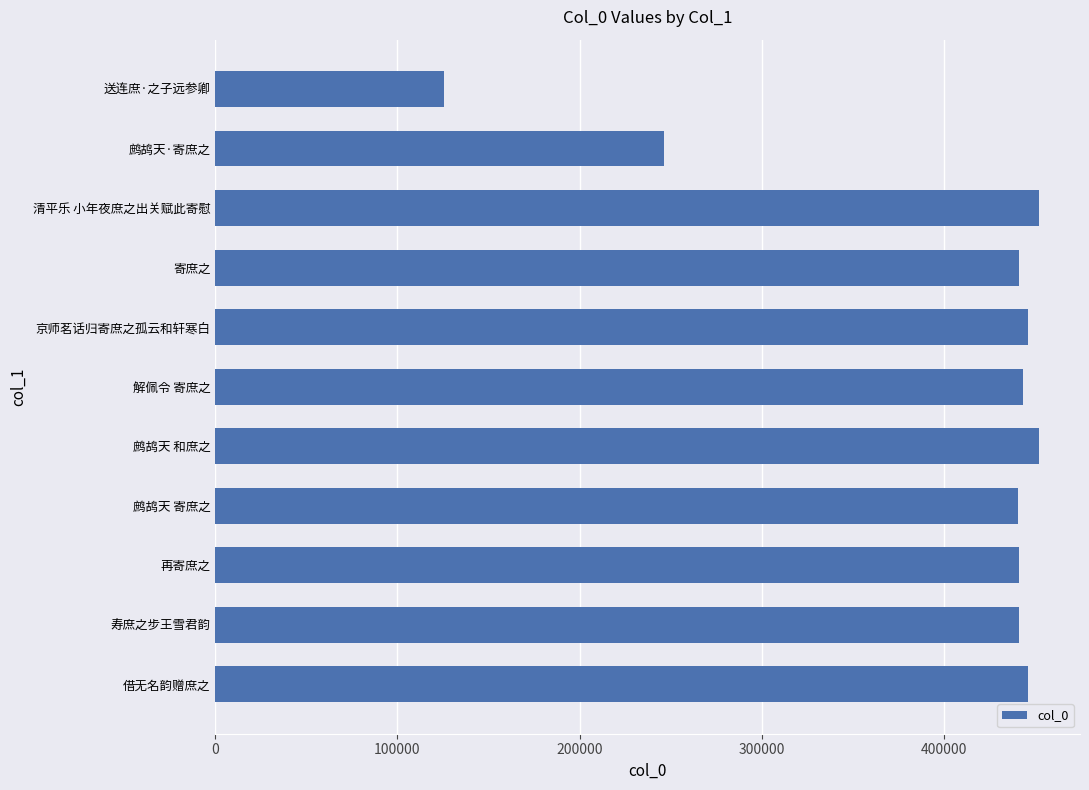

What is the greatest value displayed?

451858